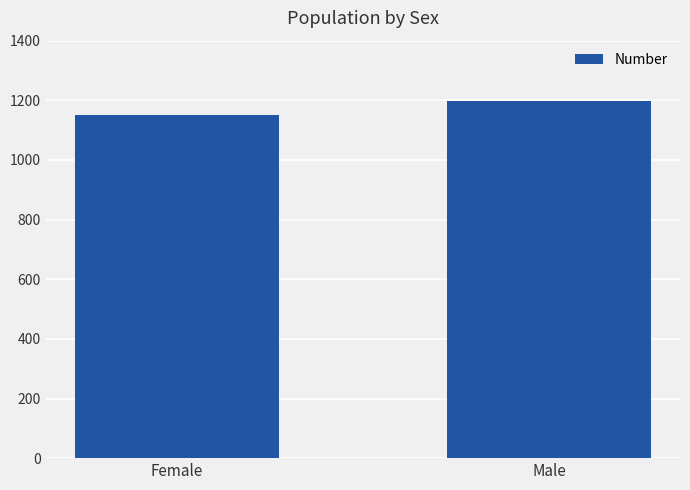

At which label is the value closest to 1175?

Female